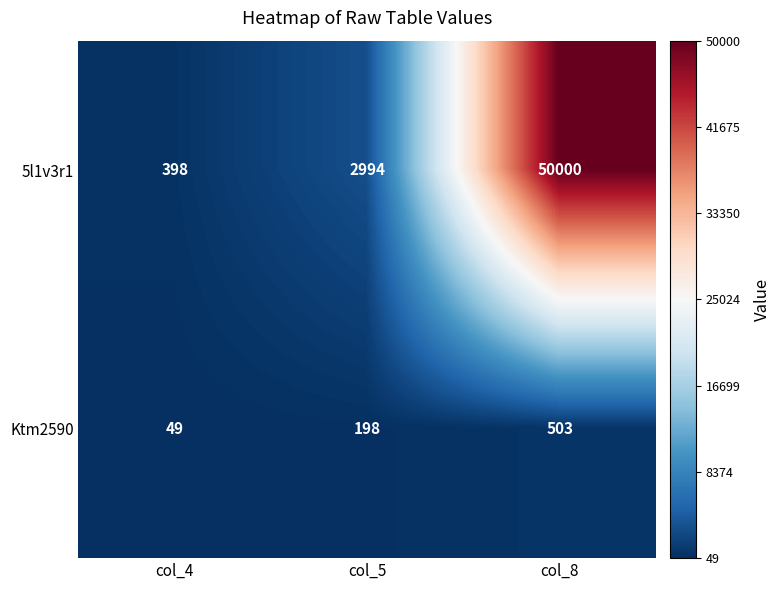

Rank the series by their average value, from highest to lowest.

5l1v3r1, Ktm2590